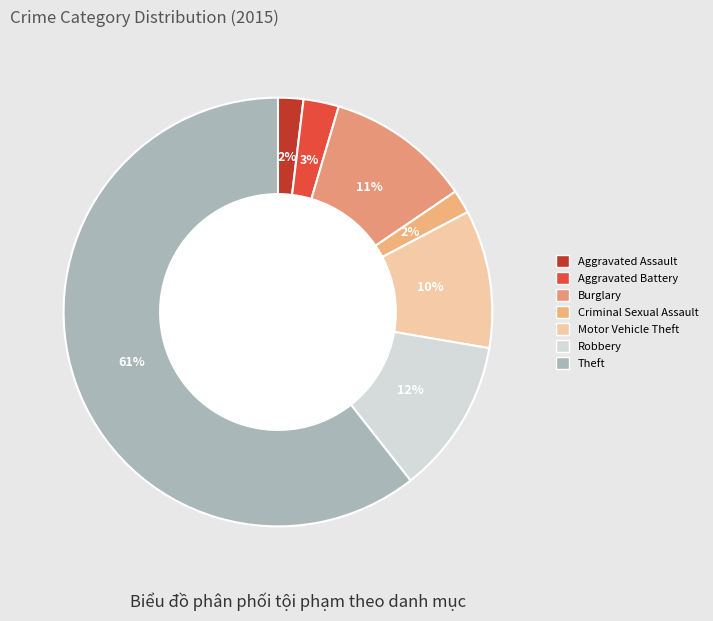

What is the change in value from Criminal Sexual Assault to Robbery?

+78